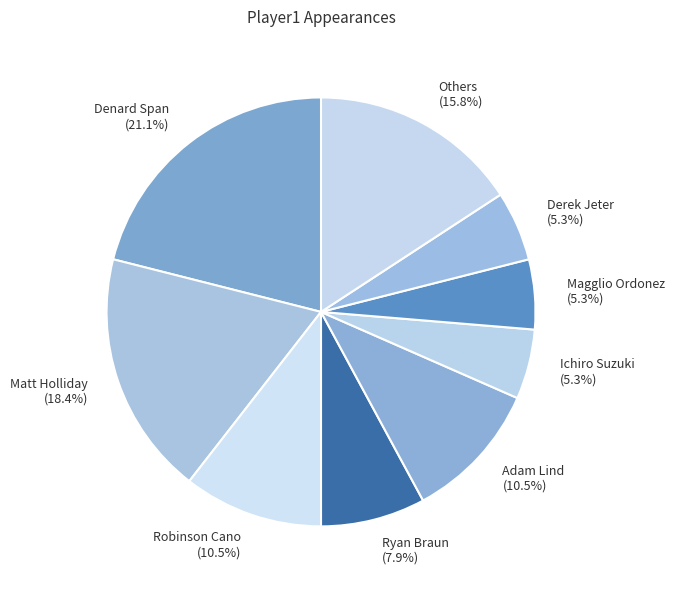

Does Derek Jeter account for over 50% of the chart?

No